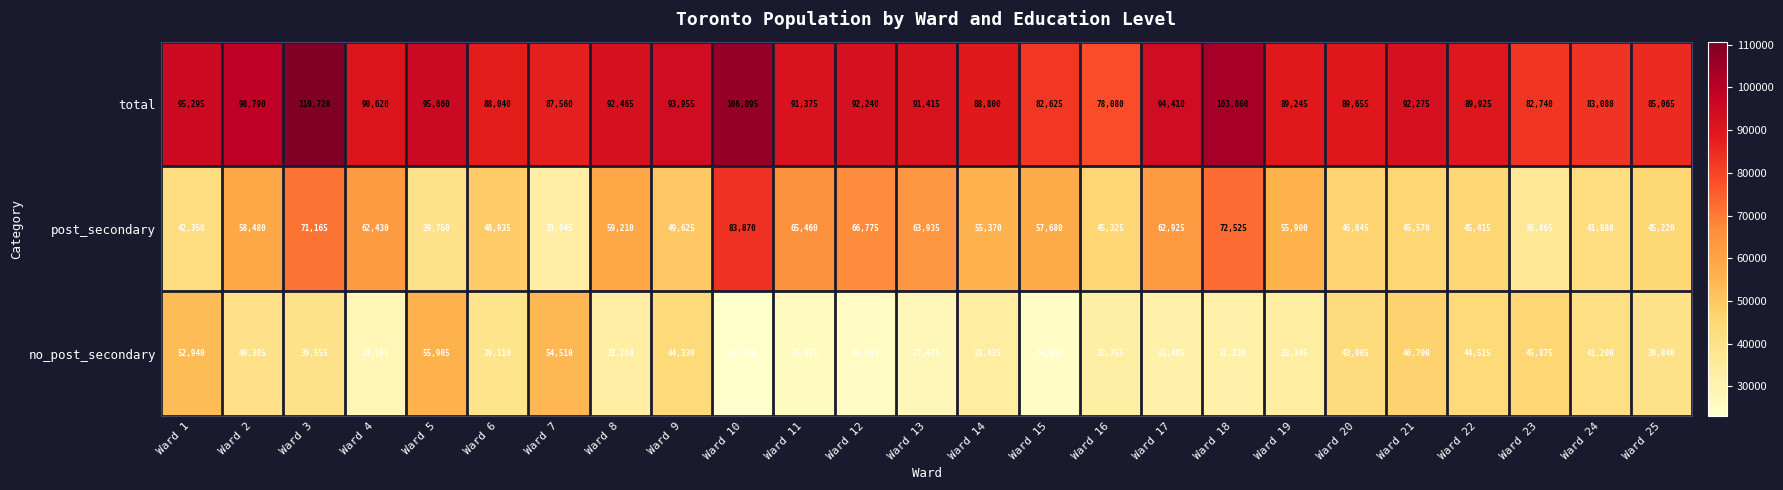

Count the number of data series in this chart.

3